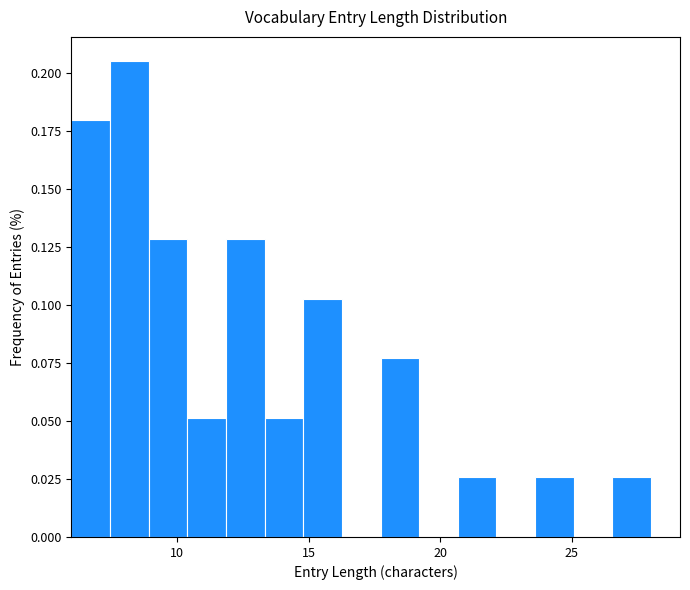

Read against the x-axis, roughly where is the centre of the tallest bar?

8.0